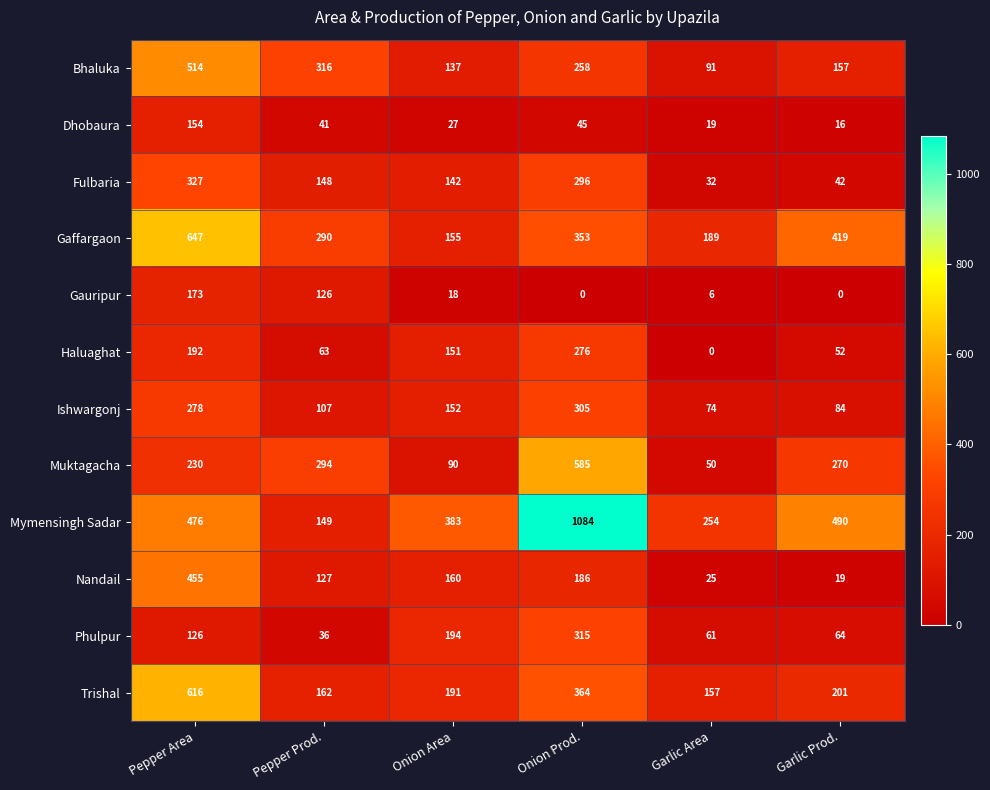

What is the maximum value for Ishwargonj?

305